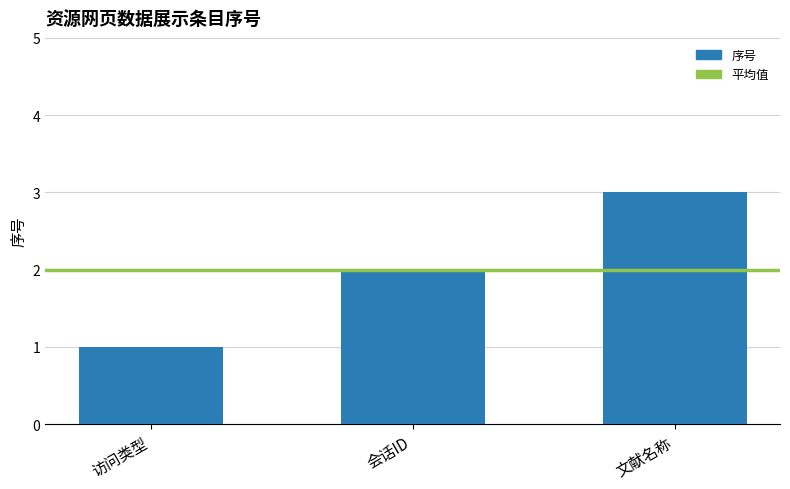

Rank the categories by value from lowest to highest.

访问类型, 会话ID, 文献名称